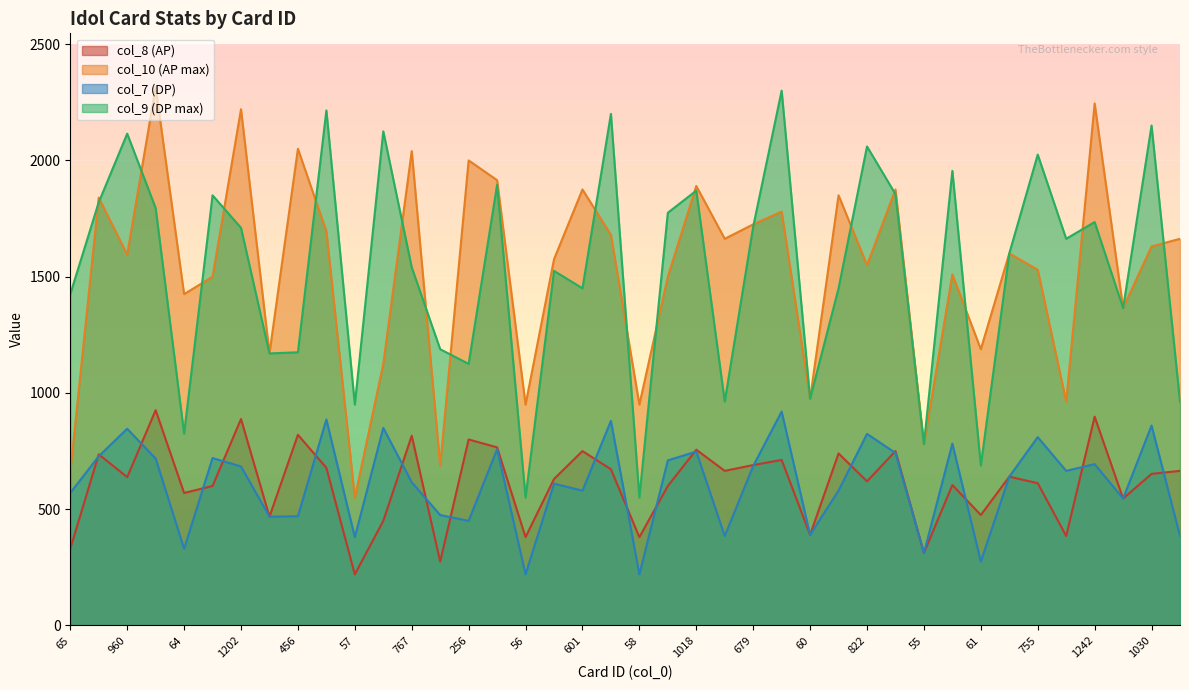

At which label does col_10 (AP max) first exceed 1600?

895